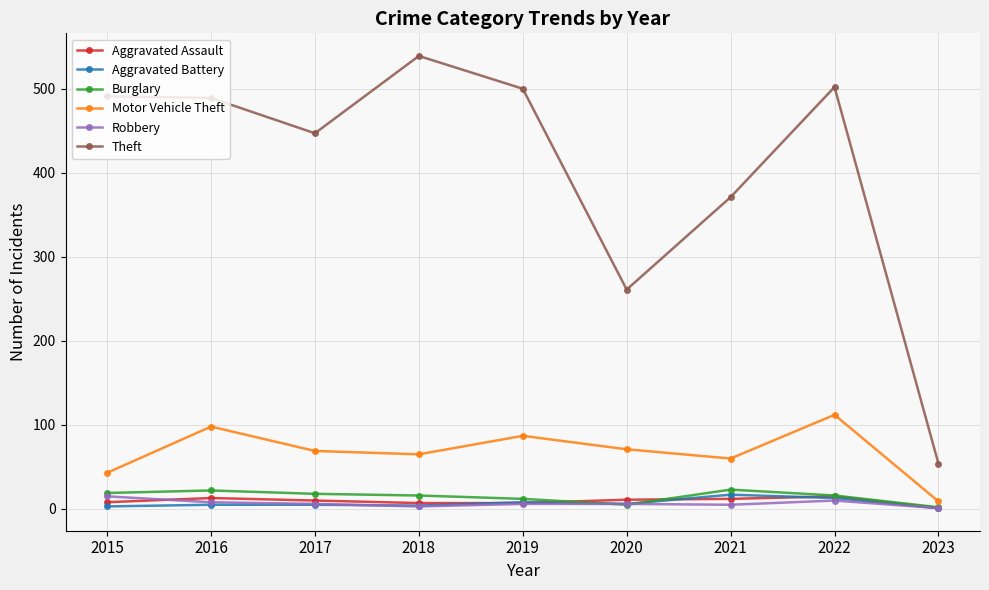

True or false: Robbery and Motor Vehicle Theft cross at least once.

False